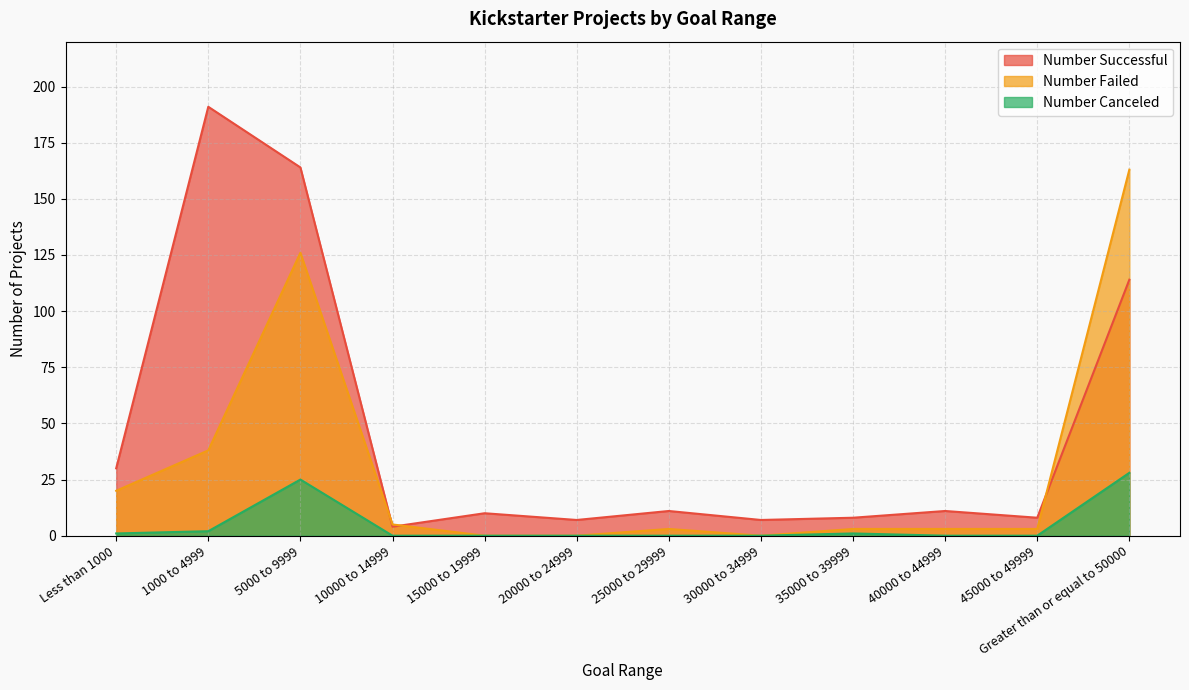

Reading right to left, what are all the values shown in this chart?

Number Successful: 114	8	11	8	7	11	7	10	4	164	191	30
Number Failed: 163	3	3	3	0	3	0	0	5	126	38	20
Number Canceled: 28	0	0	1	0	0	0	0	0	25	2	1